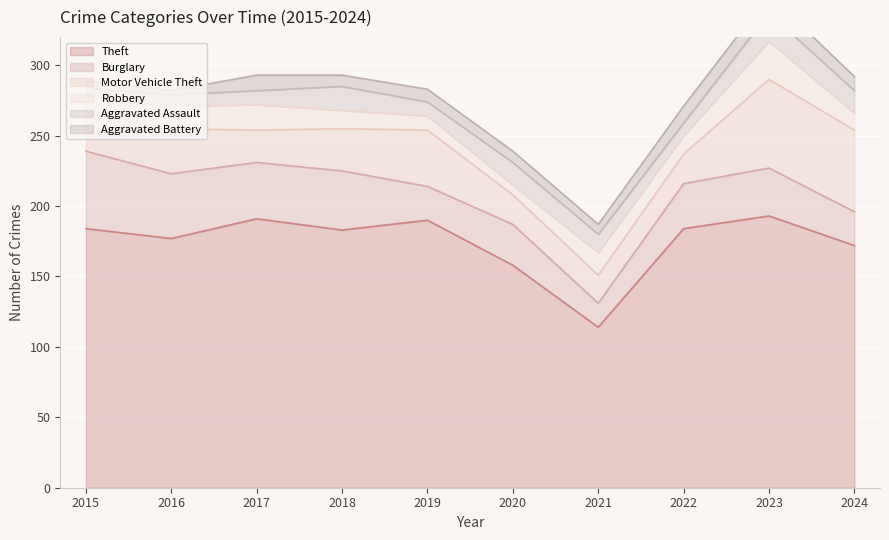

Is the value of Aggravated Assault at 2021 greater than the value of Motor Vehicle Theft at 2023?

No